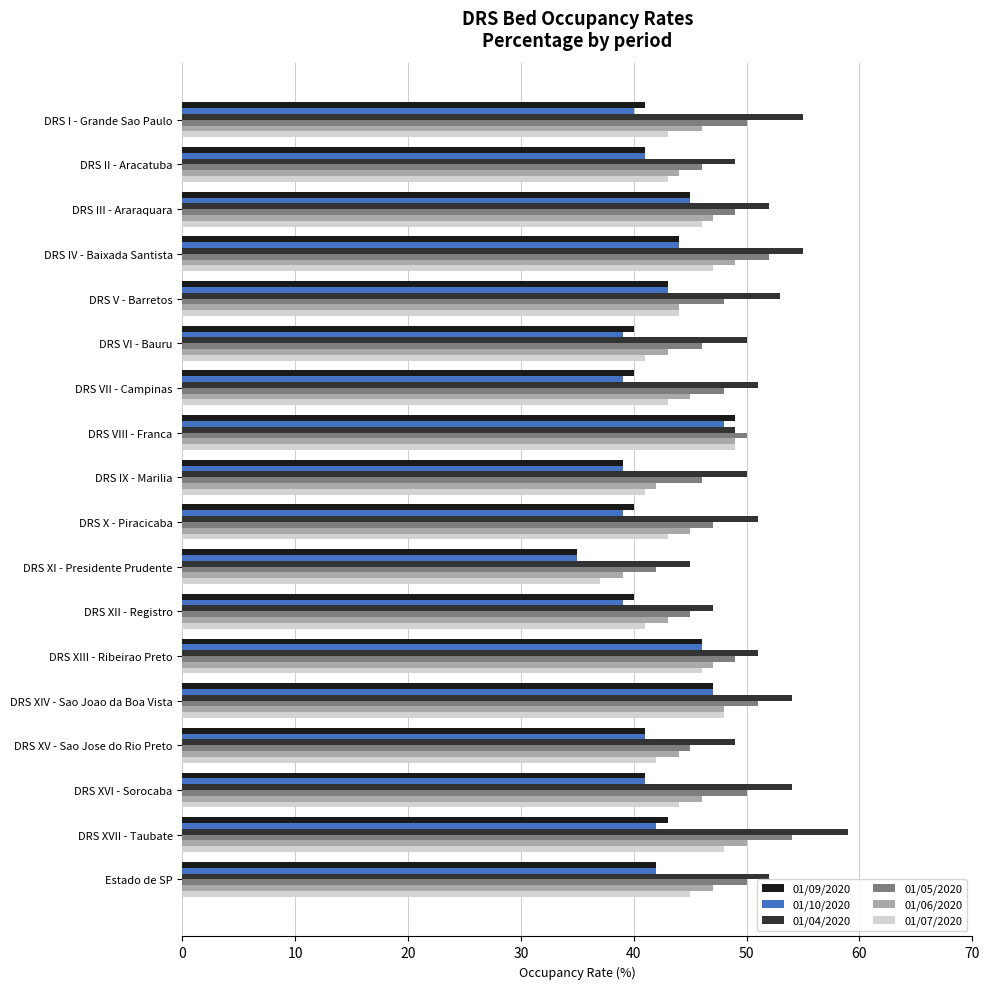

Which series has the largest total across all categories?

01/04/2020